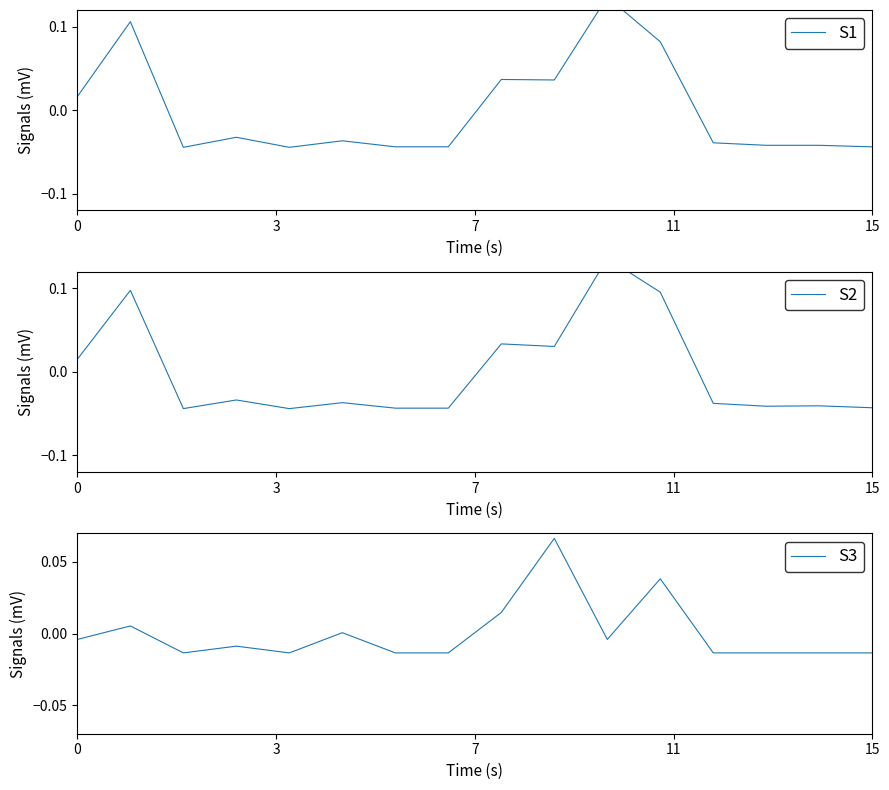

Rank the series by their average value, from highest to lowest.

S3, S1, S2